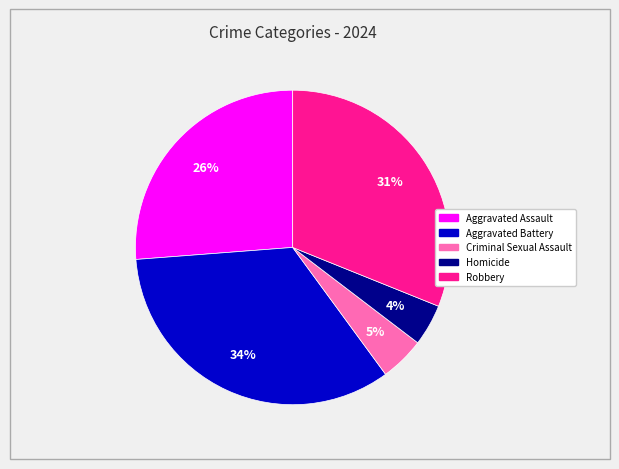

How many slices are in this pie chart?

5